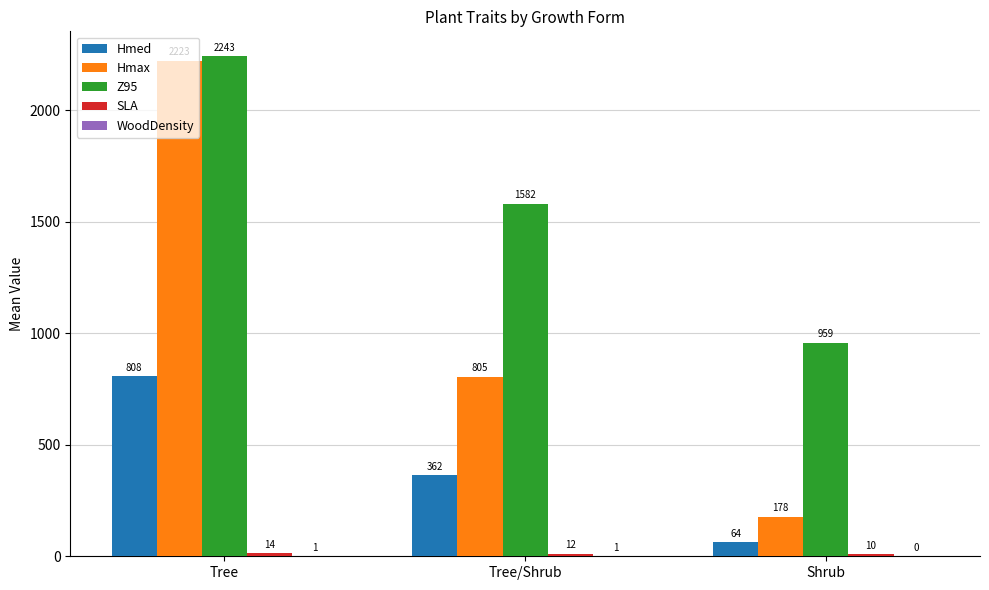

What is the highest value of the Z95 series?

2242.8